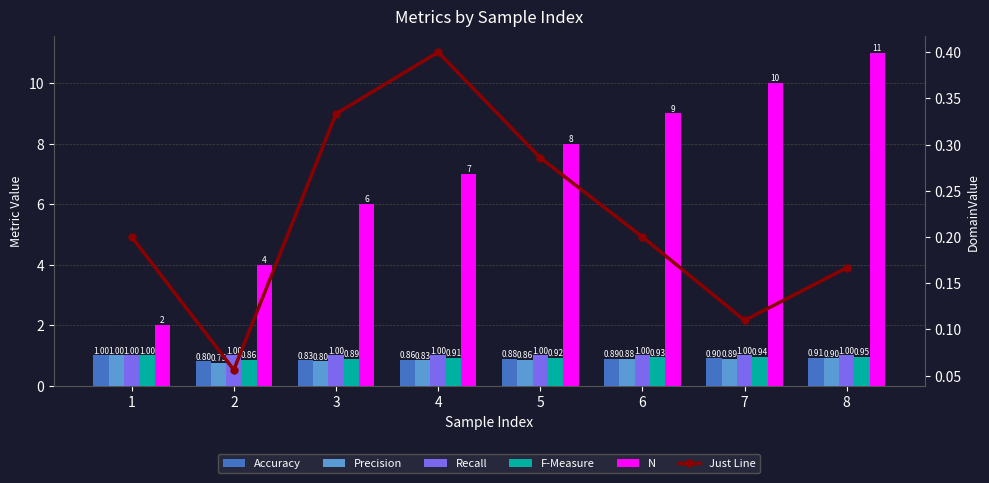

At how many categories does at least one series exceed 9?

2